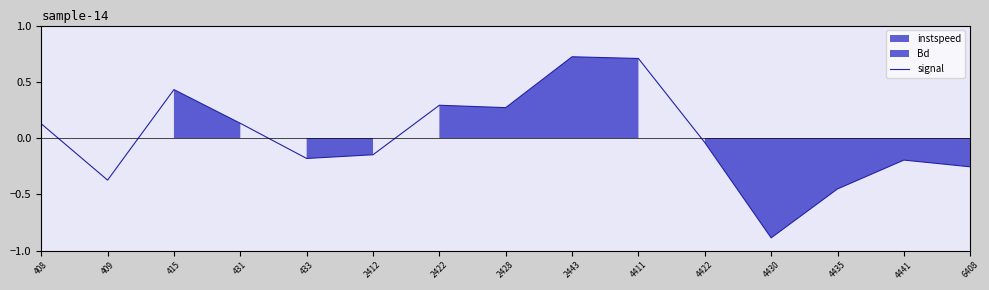

List the labels in order of value, largest first.

2443, 4411, 415, 2422, 2428, 431, 408, 4422, 2412, 433, 4441, 6408, 409, 4435, 4430